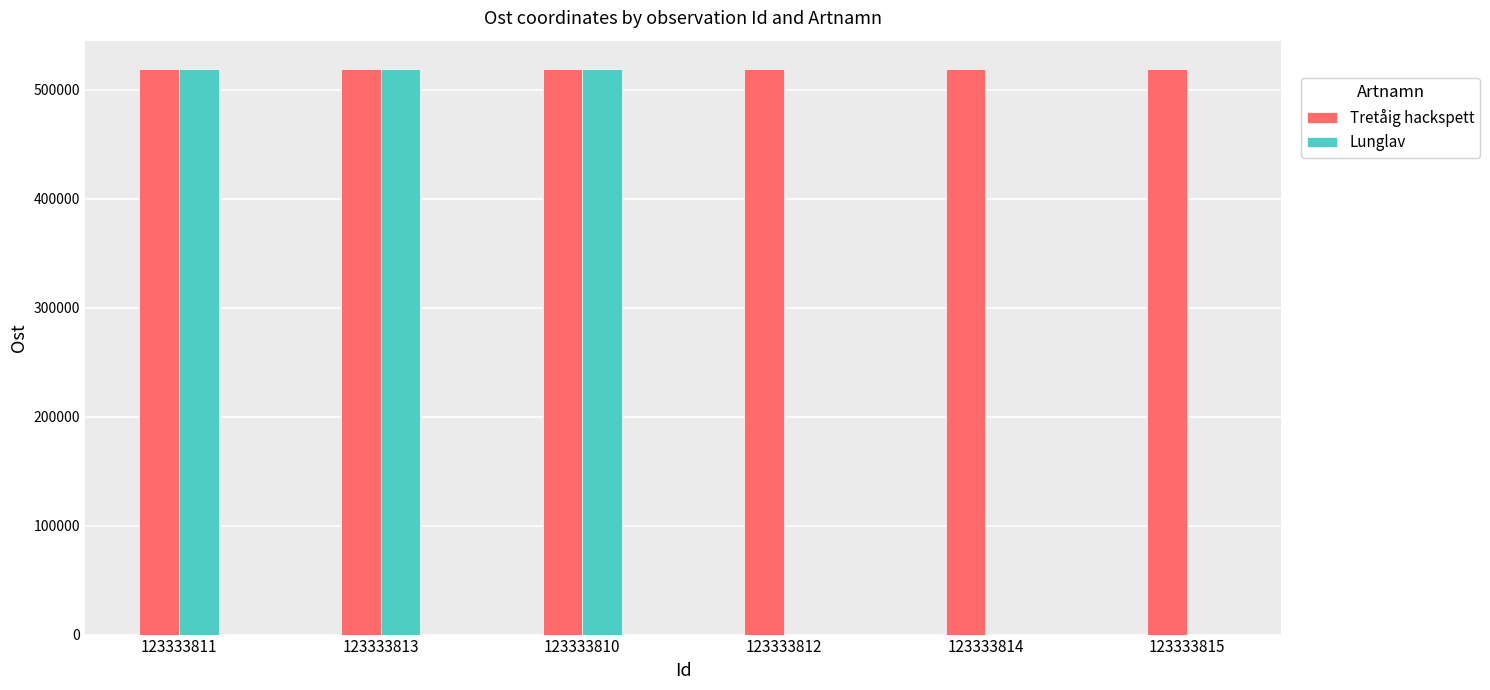

What is the total value across all series at 123333813?

1038258